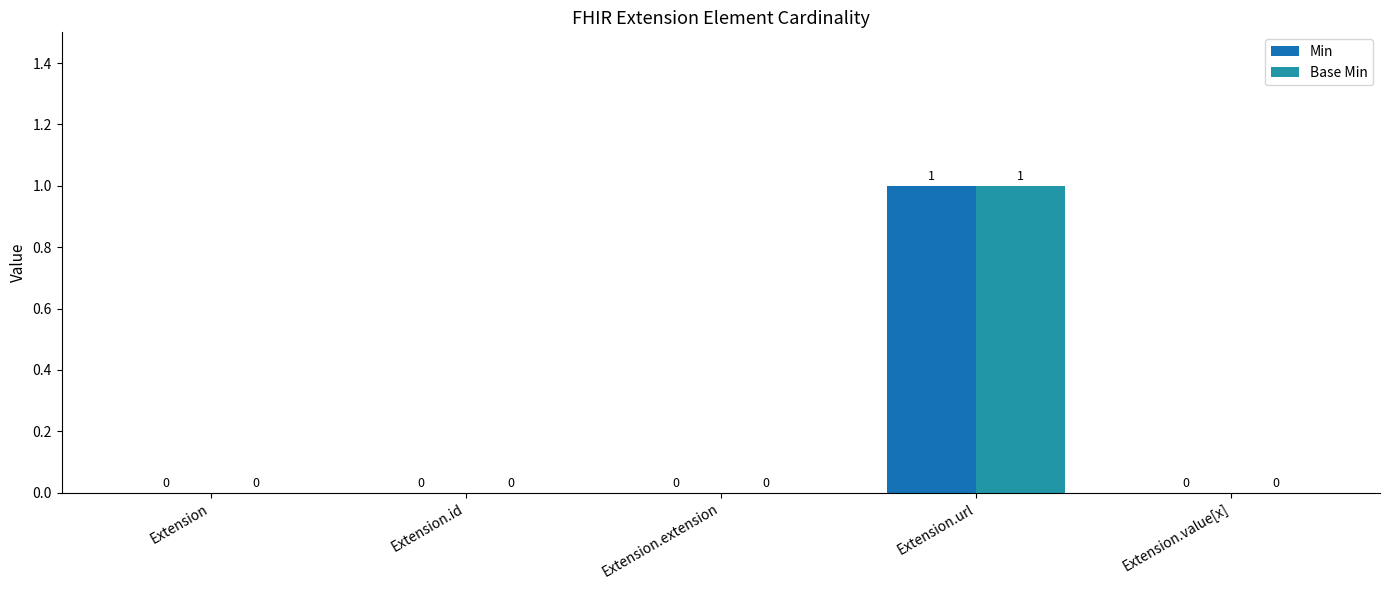

How many data points does each series have?

5